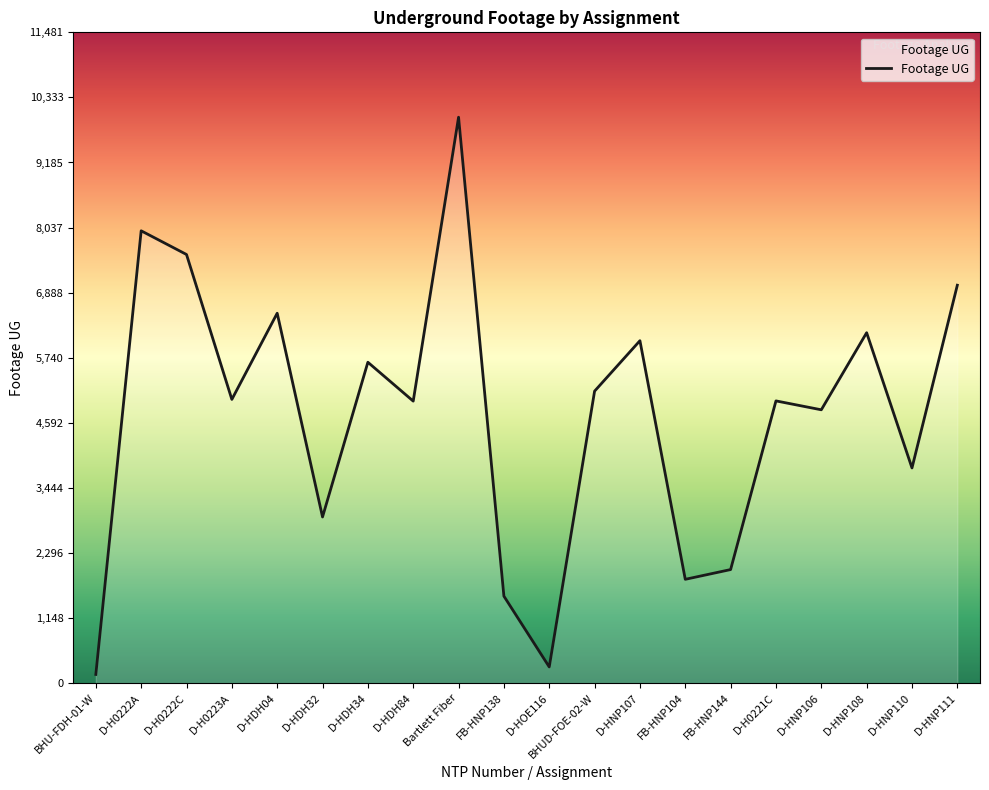

At which label does the data first exceed 5005?

D-H0222A